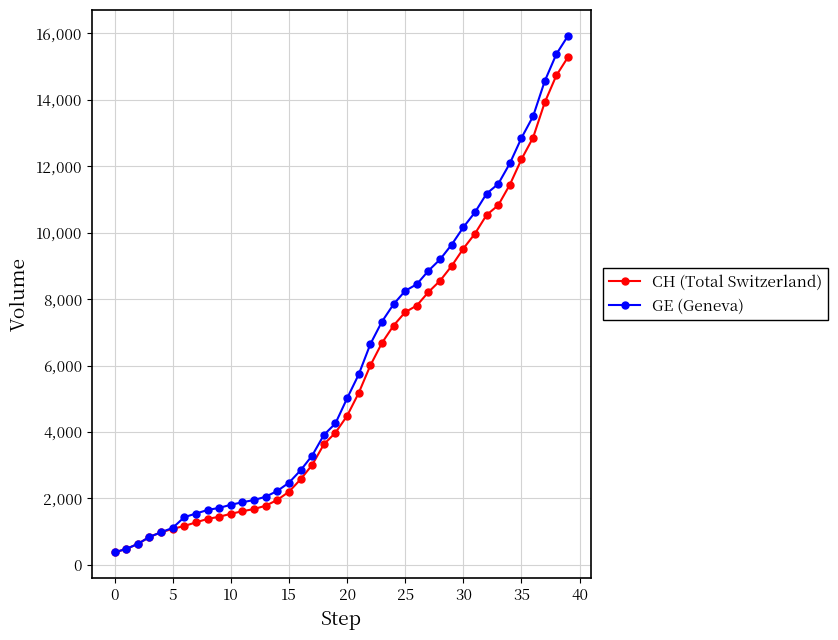

Which series has the largest range (max minus min)?

GE (Geneva)